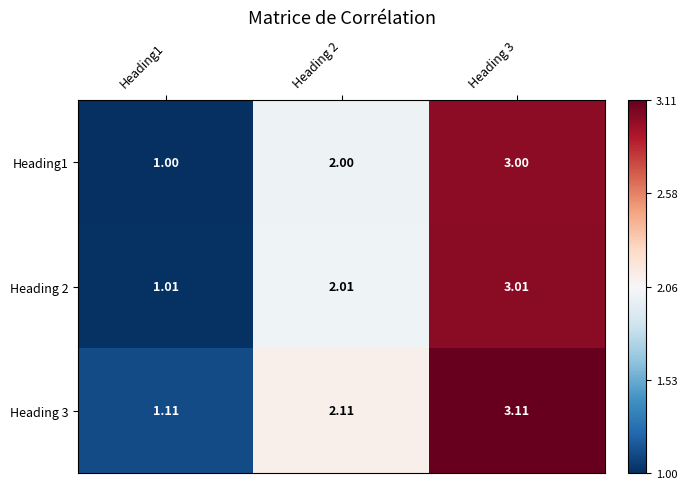

Is the value of Heading1 at Heading1 greater than the value of Heading 2 at Heading1?

No